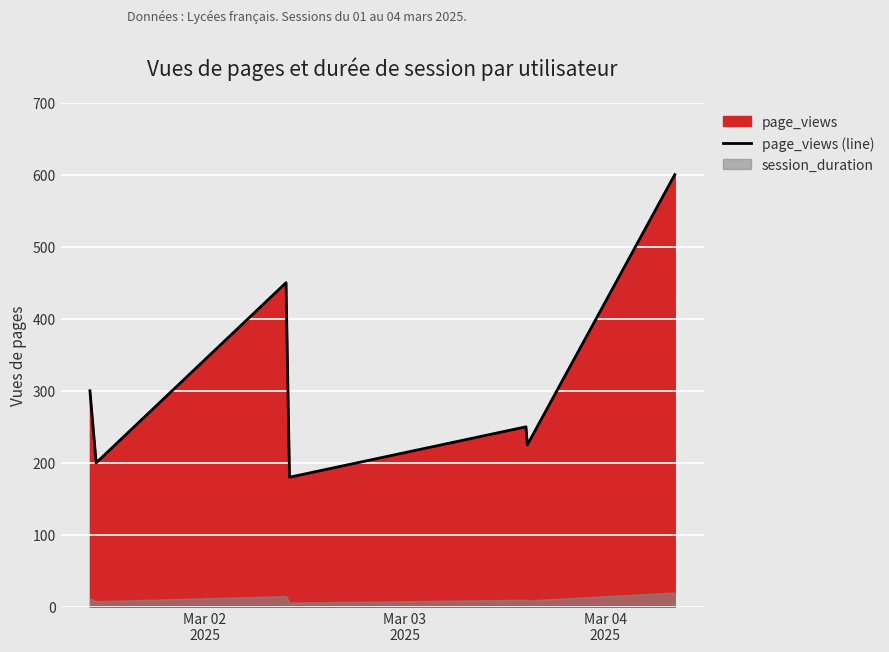

What is the minimum value for page_views (line)?

180